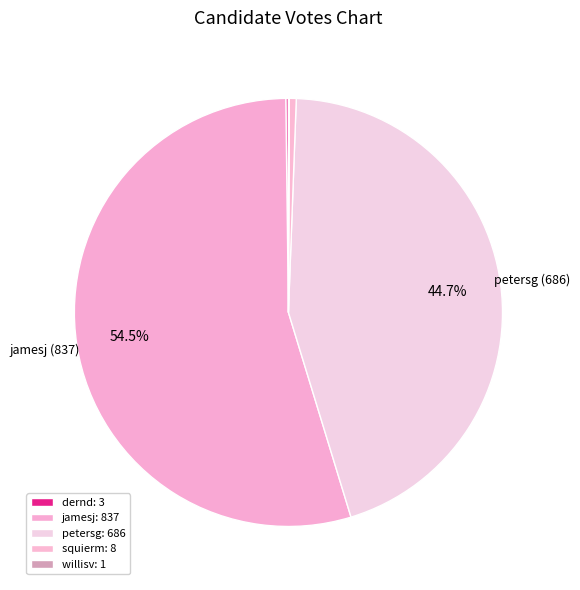

What percentage do jamesj and petersg together represent?

99.2%